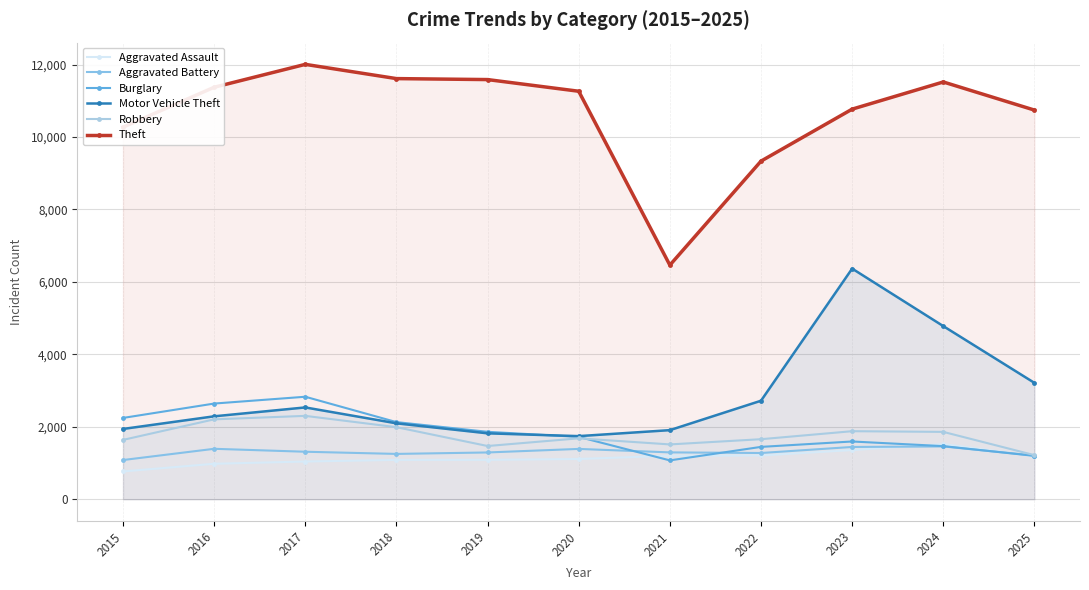

What is the difference between the maximum and minimum values in the Robbery series?

1084